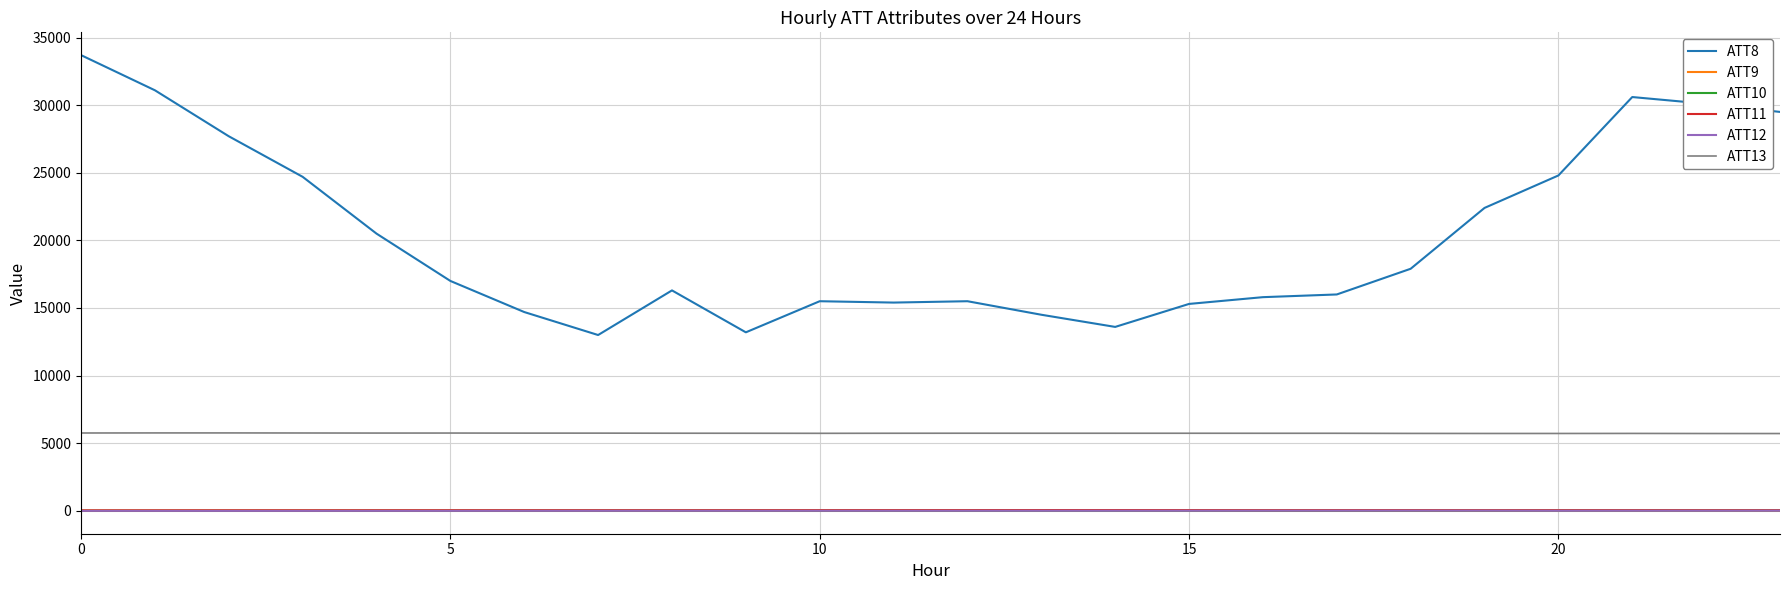

True or false: ATT13 and ATT10 cross at least once.

False